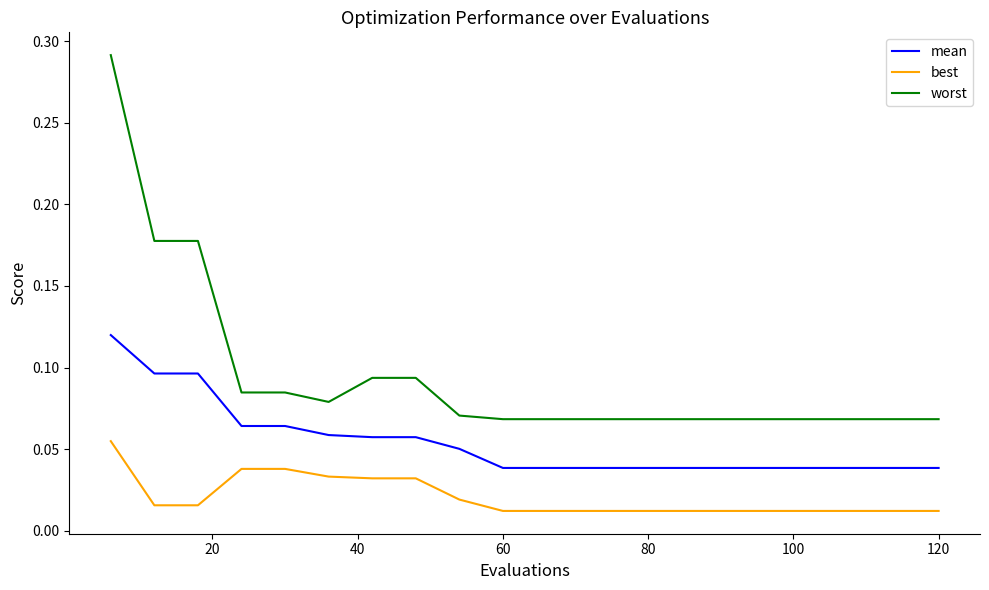

List the series in order of their peak value, highest first.

worst, mean, best